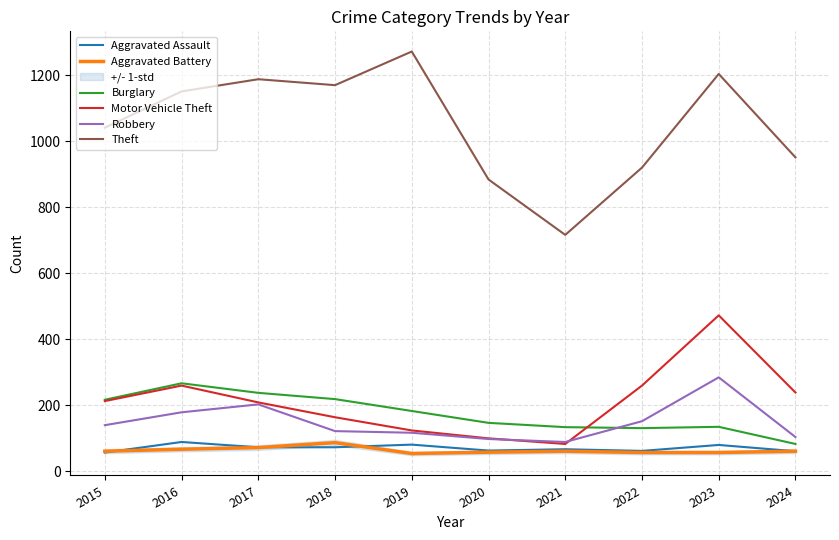

True or false: Motor Vehicle Theft and Theft intersect in this chart.

False